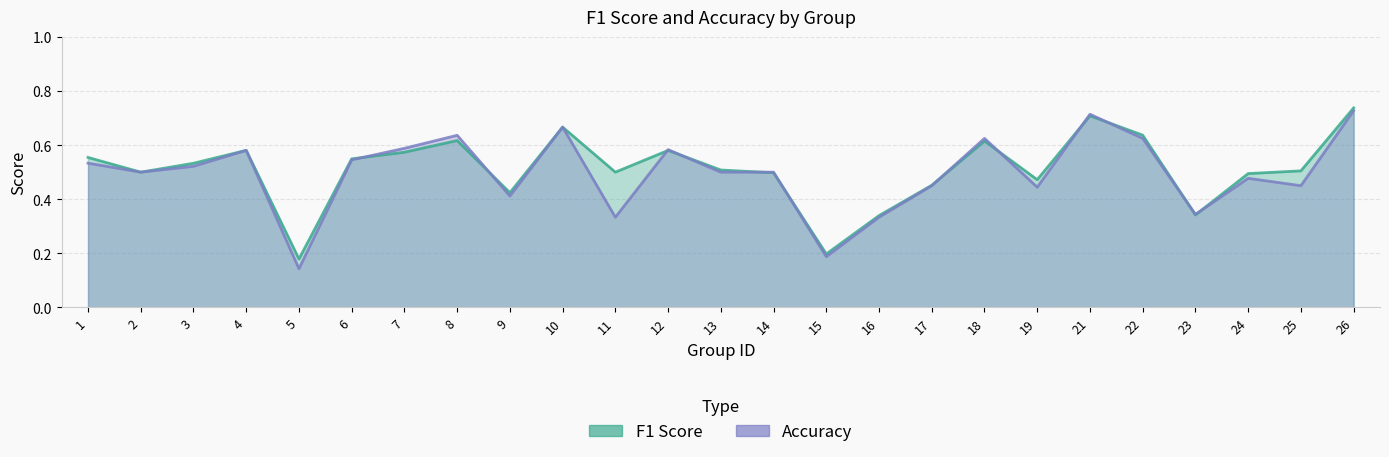

After their last crossing, which series has the higher values: Accuracy or F1 Score?

F1 Score